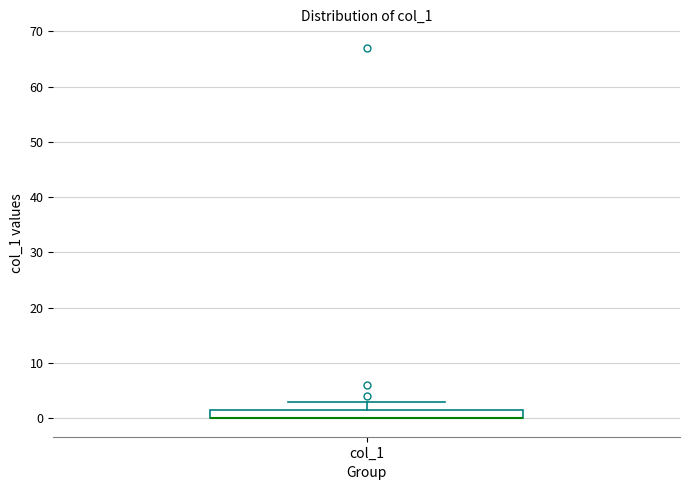

Transcribe this box plot: give where the median line is, the range the box spans, and where the two whiskers end, as read against the y-axis. The values are not printed on the chart, so give them approximately, as read against the axis.

median 0 (drawn on the box's lower edge), box 0 to 2, whiskers 0 to 3